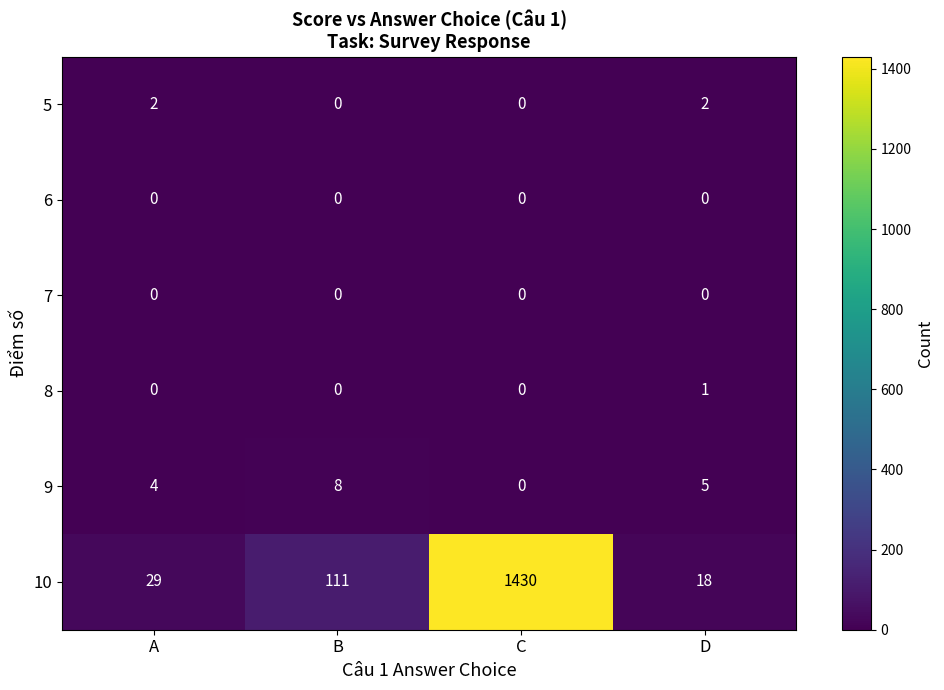

Reading left to right, extract all data points from this chart.

5: A=2	B=0	C=0	D=2
6: A=0	B=0	C=0	D=0
7: A=0	B=0	C=0	D=0
8: A=0	B=0	C=0	D=1
9: A=4	B=8	C=0	D=5
10: A=29	B=111	C=1430	D=18